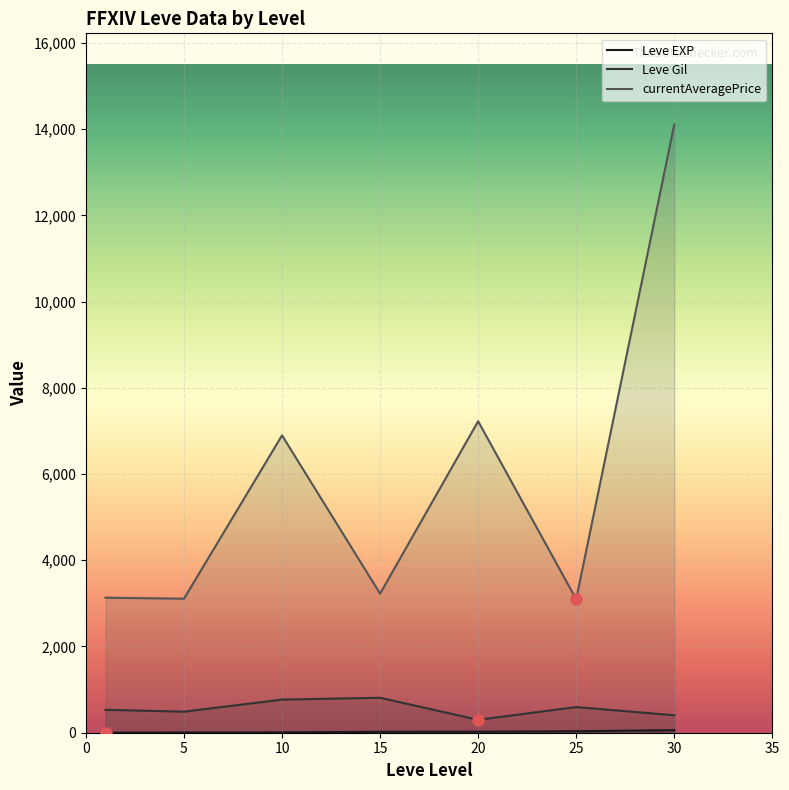

What are all the series names shown in the legend?

Leve EXP, Leve Gil, currentAveragePrice